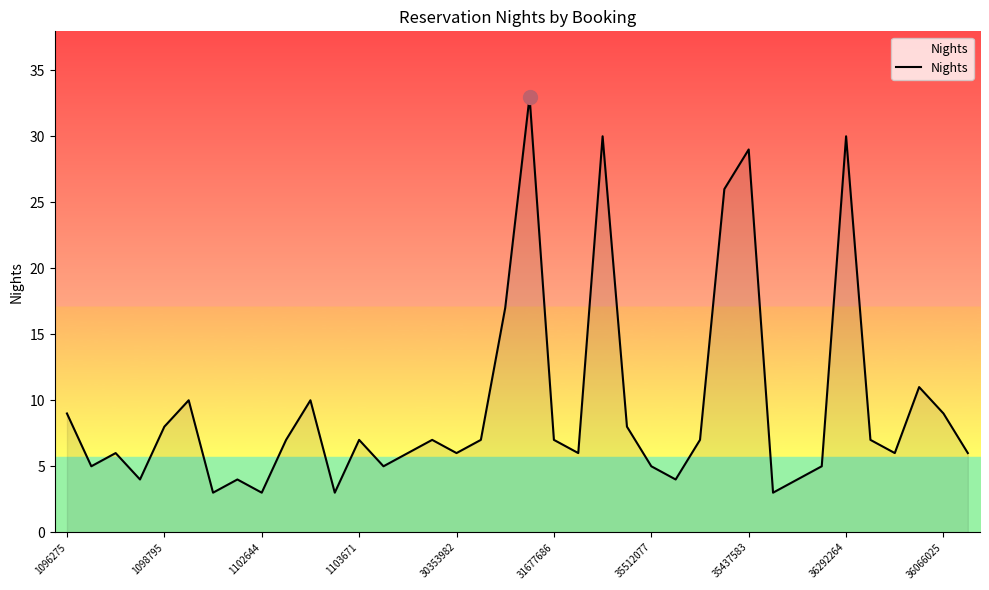

True or false: the data has more than 2 interior local peaks.

True